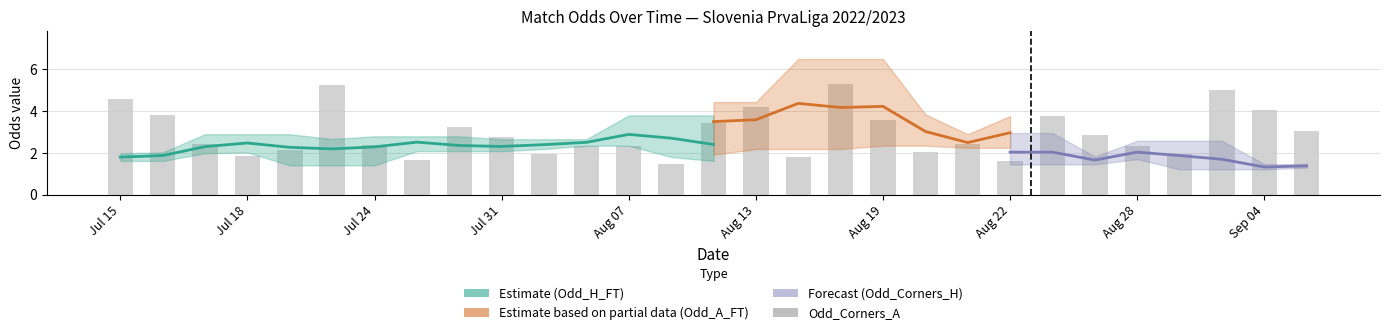

The value of Odd_Corners_A at 15 is 3.3. True or false?

False